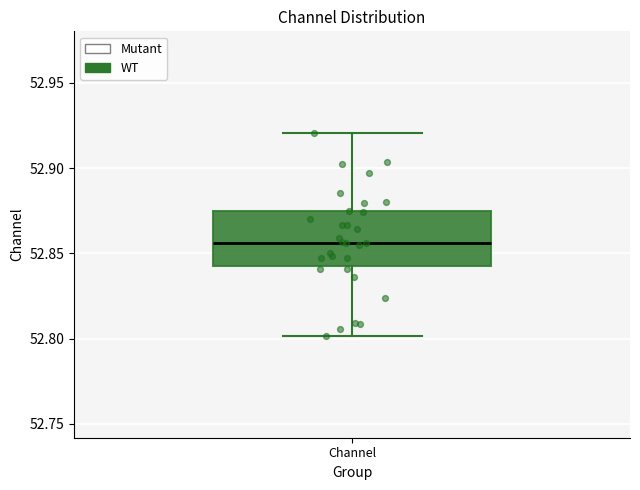

Transcribe this box plot: give where the median line is, the range the box spans, and where the two whiskers end, as read against the y-axis. The values are not printed on the chart, so give them approximately, as read against the axis.

median 52.855, box 52.845 to 52.875, whiskers 52.800 to 52.920